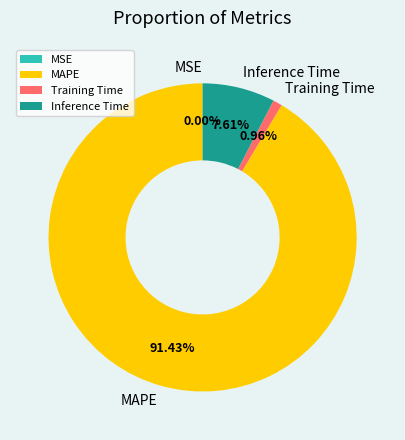

To the nearest percent, what portion does MAPE represent?

91%